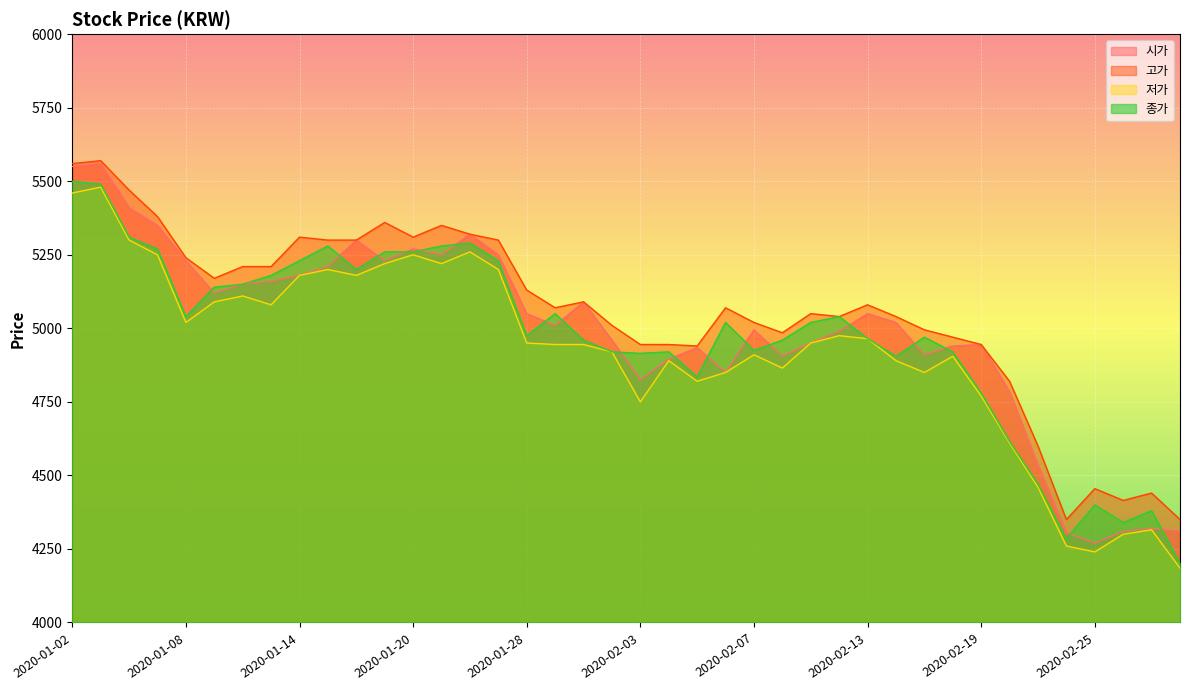

What value does the 저가 series have at 2020-02-11?

4950